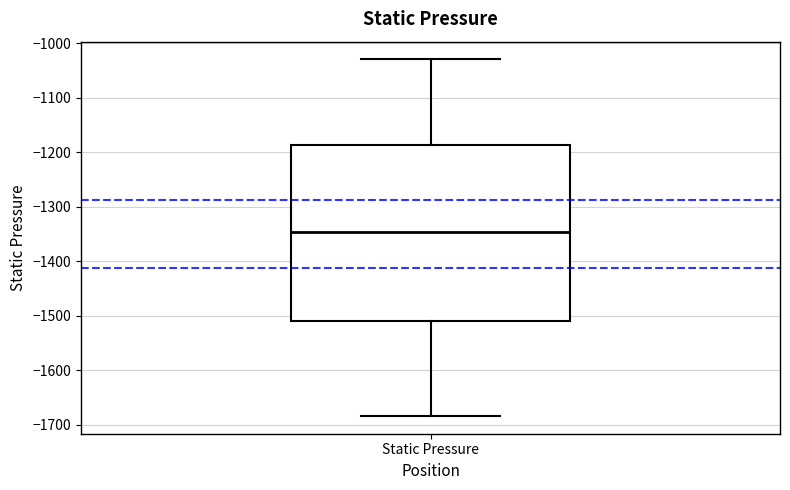

Read this box plot against the y-axis: the position of the median line, the range covered by the box, and the ends of both whiskers. The values are not printed on the chart, so give them approximately, as read against the axis.

median -1350, box -1510 to -1190, whiskers -1680 to -1030